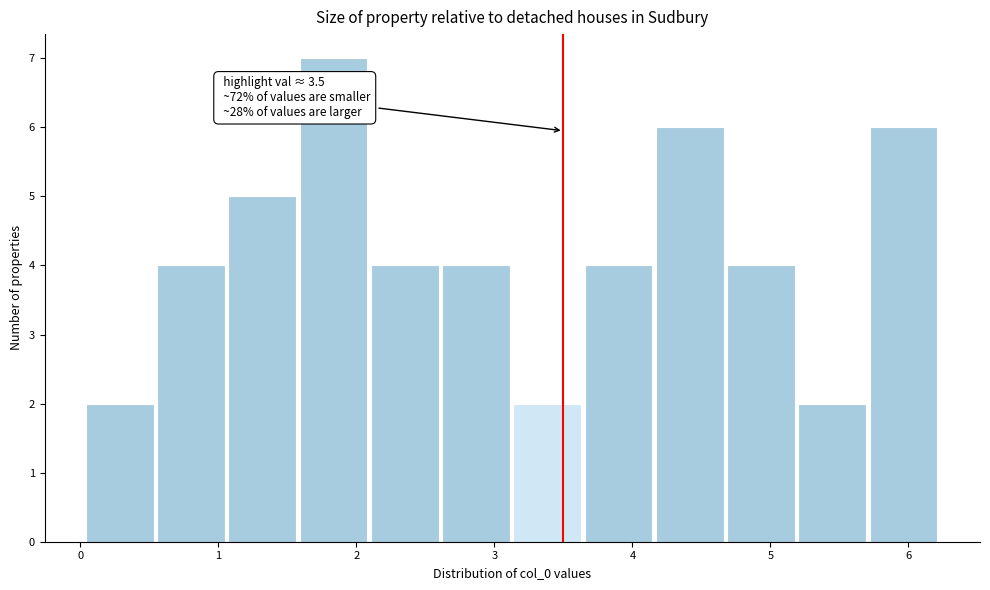

Which range on the x-axis has the tallest bar?

1.6 to 2.1